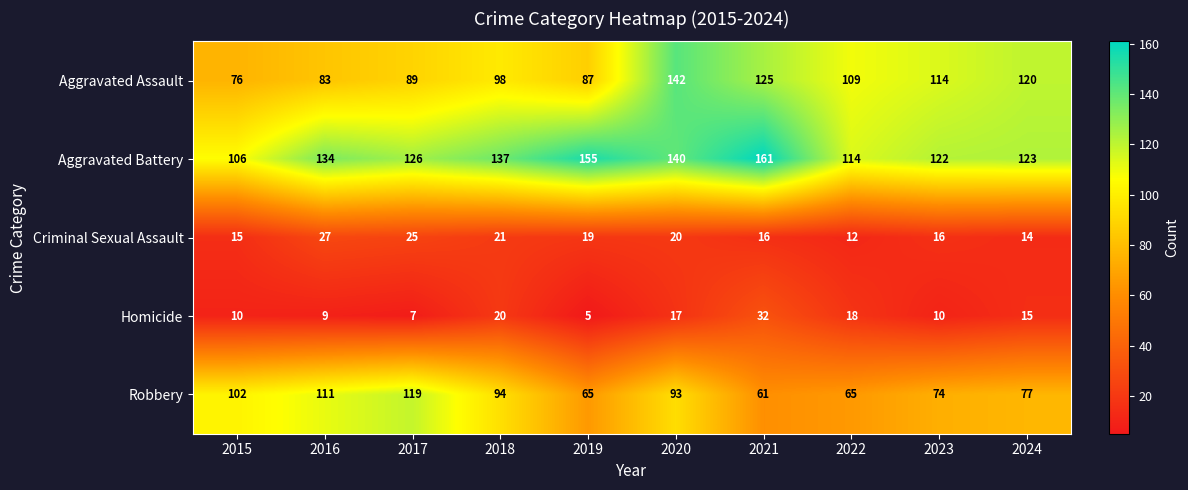

What is the difference between the maximum and minimum values in the Homicide series?

27